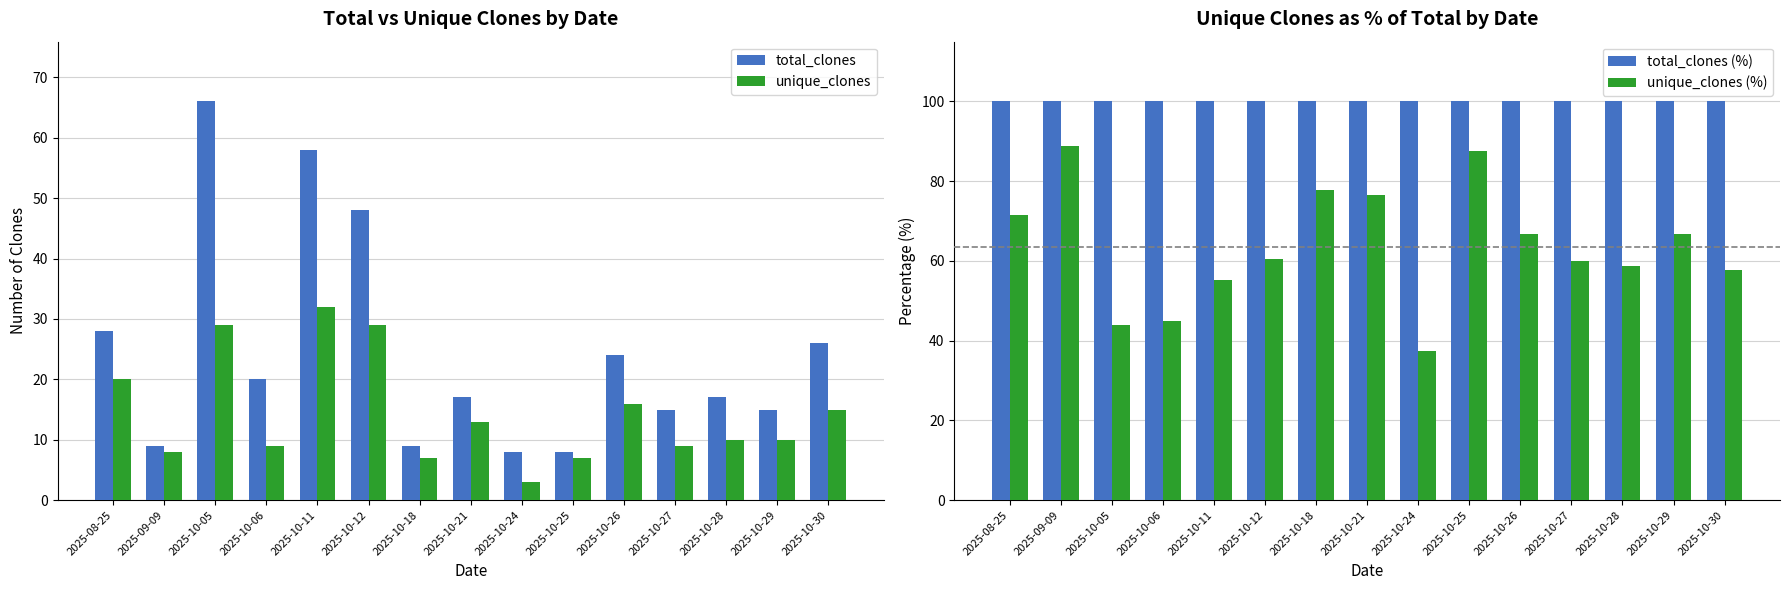

Which category has the highest value in the total_clones (%) series?

2025-08-25